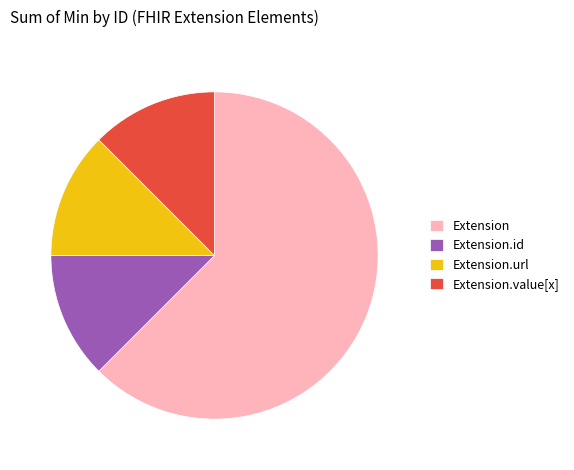

How many slices are in this pie chart?

4